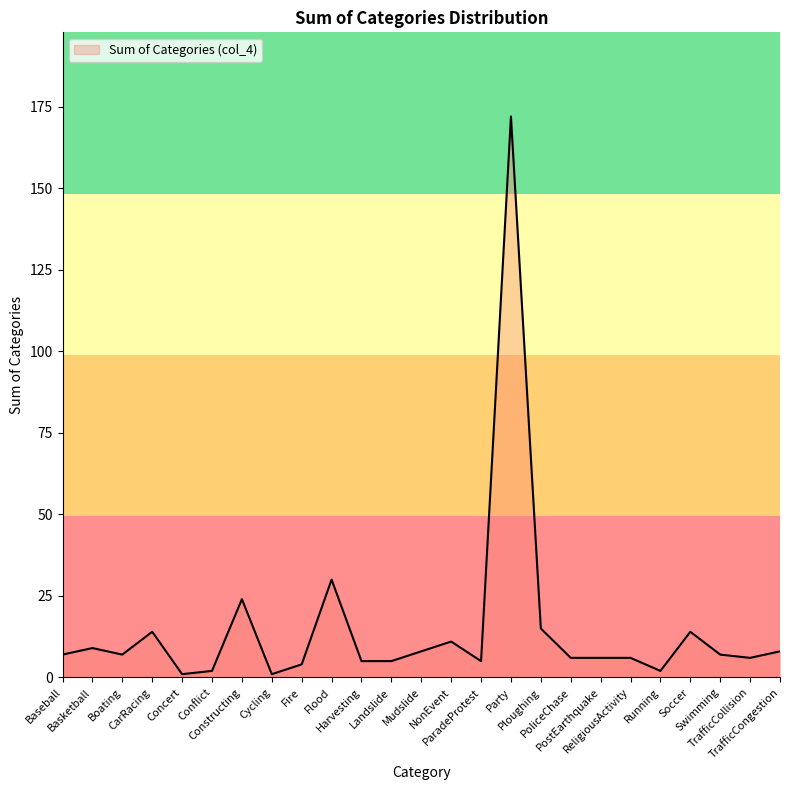

What is the difference between the maximum and minimum values?

171